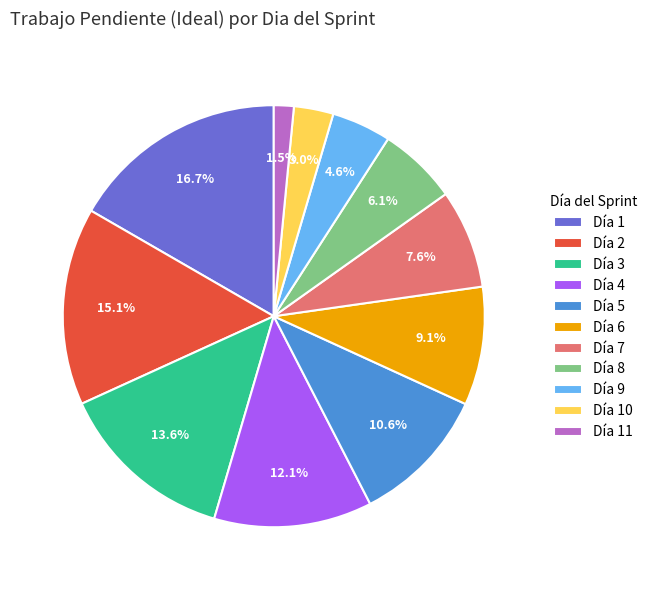

How many segments does this pie chart have?

11